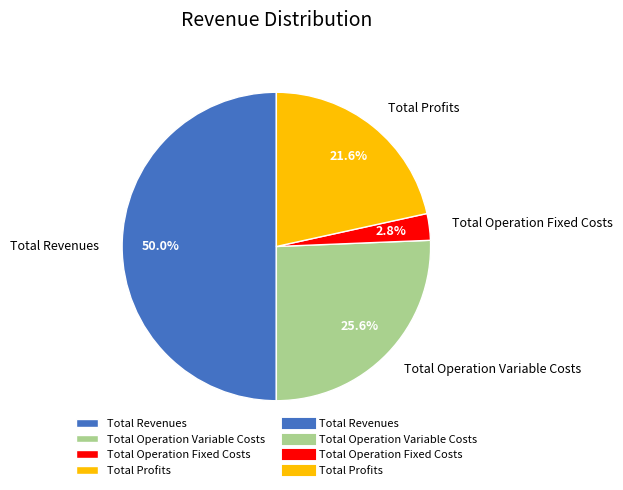

Rank the categories by value from highest to lowest.

Total Revenues, Total Operation Variable Costs, Total Profits, Total Operation Fixed Costs